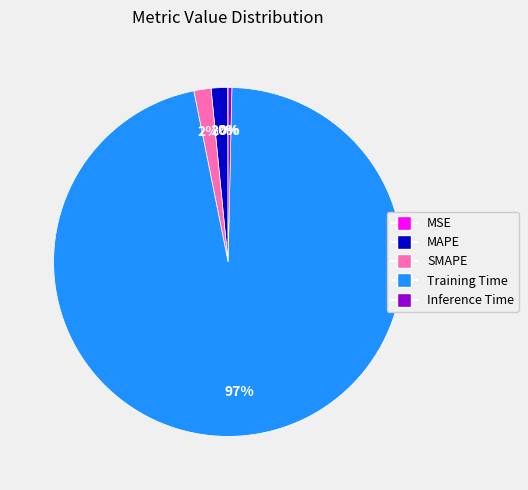

Between SMAPE and Training Time, which is larger?

Training Time